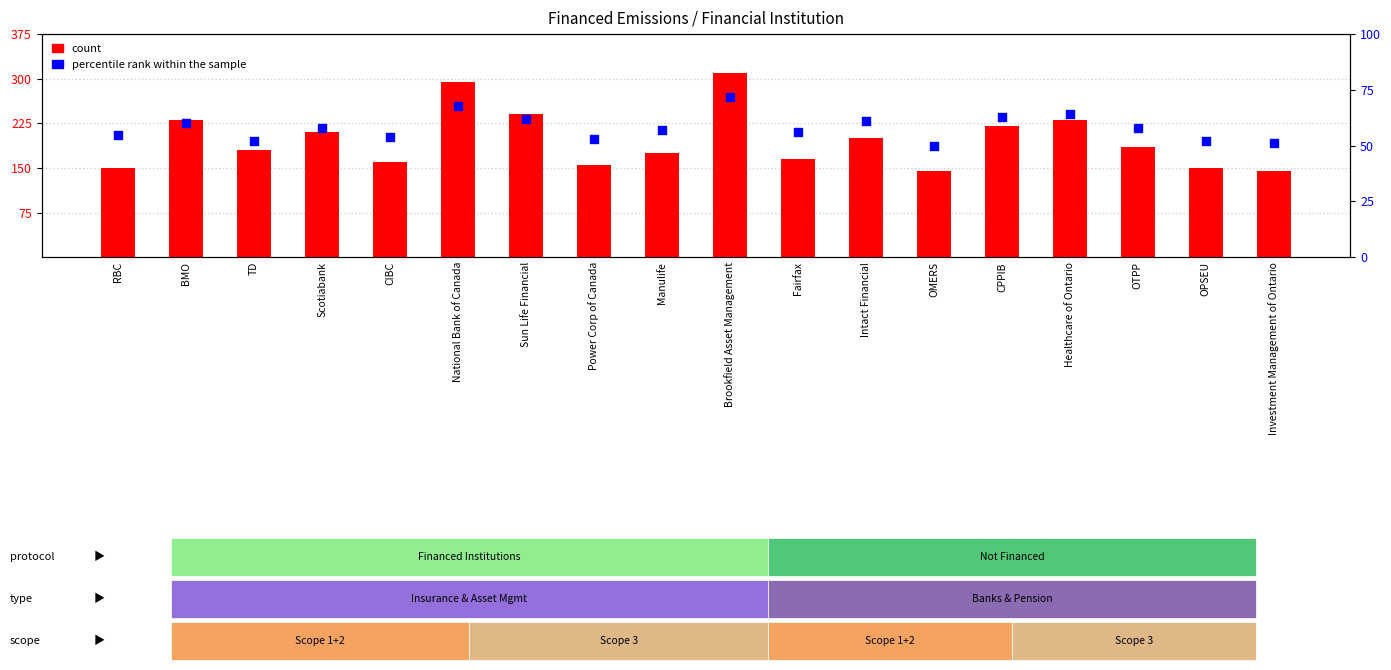

What are all the series names shown in the legend?

count, percentile rank within the sample